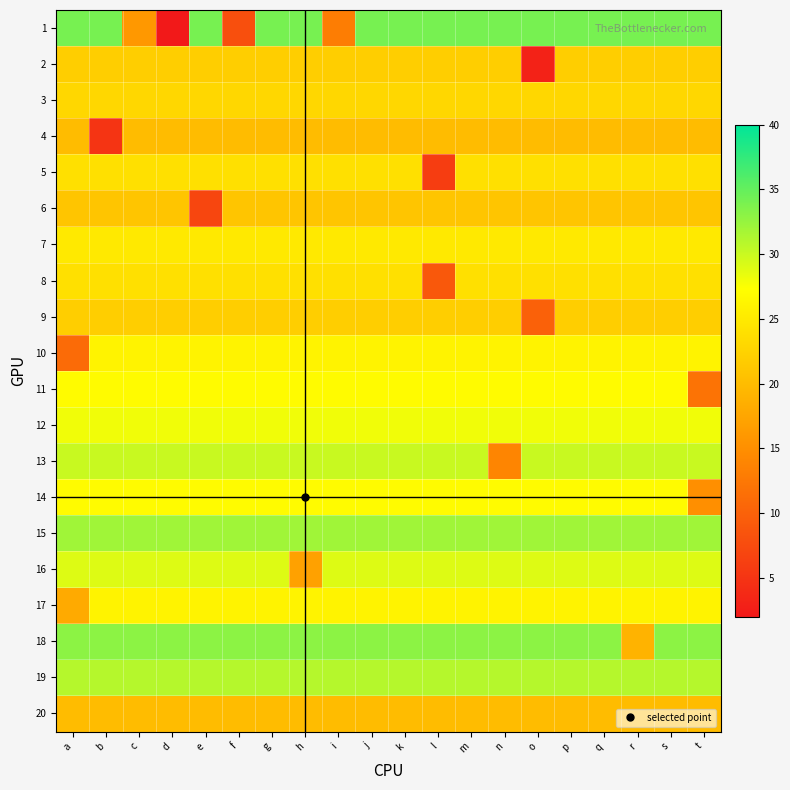

Reading left to right, transcribe all the data shown in this chart.

1: a=34	b=34	c=16	d=2	e=34	f=8	g=34	h=34	i=13	j=34	k=34	l=34	m=34	n=34	o=34	p=34	q=34	r=34	s=34	t=34
2: a=22	b=22	c=22	d=22	e=22	f=22	g=22	h=22	i=22	j=22	k=22	l=22	m=22	n=22	o=3	p=22	q=22	r=22	s=22	t=22
3: a=23	b=23	c=23	d=23	e=23	f=23	g=23	h=23	i=23	j=23	k=23	l=23	m=23	n=23	o=23	p=23	q=23	r=23	s=23	t=23
4: a=20	b=5	c=20	d=20	e=20	f=20	g=20	h=20	i=20	j=20	k=20	l=20	m=20	n=20	o=20	p=20	q=20	r=20	s=20	t=20
5: a=24	b=24	c=24	d=24	e=24	f=24	g=24	h=24	i=24	j=24	k=24	l=6	m=24	n=24	o=24	p=24	q=24	r=24	s=24	t=24
6: a=21	b=21	c=21	d=21	e=7	f=21	g=21	h=21	i=21	j=21	k=21	l=21	m=21	n=21	o=21	p=21	q=21	r=21	s=21	t=21
7: a=25	b=25	c=25	d=25	e=25	f=25	g=25	h=25	i=25	j=25	k=25	l=25	m=25	n=25	o=25	p=25	q=25	r=25	s=25	t=25
8: a=24	b=24	c=24	d=24	e=24	f=24	g=24	h=24	i=24	j=24	k=24	l=9	m=24	n=24	o=24	p=24	q=24	r=24	s=24	t=24
9: a=22	b=22	c=22	d=22	e=22	f=22	g=22	h=22	i=22	j=22	k=22	l=22	m=22	n=22	o=10	p=22	q=22	r=22	s=22	t=22
10: a=11	b=26	c=26	d=26	e=26	f=26	g=26	h=26	i=26	j=26	k=26	l=26	m=26	n=26	o=26	p=26	q=26	r=26	s=26	t=26
11: a=27	b=27	c=27	d=27	e=27	f=27	g=27	h=27	i=27	j=27	k=27	l=27	m=27	n=27	o=27	p=27	q=27	r=27	s=27	t=12
12: a=28	b=28	c=28	d=28	e=28	f=28	g=28	h=28	i=28	j=28	k=28	l=28	m=28	n=28	o=28	p=28	q=28	r=28	s=28	t=28
13: a=30	b=30	c=30	d=30	e=30	f=30	g=30	h=30	i=30	j=30	k=30	l=30	m=30	n=14	o=30	p=30	q=30	r=30	s=30	t=30
14: a=27	b=27	c=27	d=27	e=27	f=27	g=27	h=27	i=27	j=27	k=27	l=27	m=27	n=27	o=27	p=27	q=27	r=27	s=27	t=15
15: a=32	b=32	c=32	d=32	e=32	f=32	g=32	h=32	i=32	j=32	k=32	l=32	m=32	n=32	o=32	p=32	q=32	r=32	s=32	t=32
16: a=29	b=29	c=29	d=29	e=29	f=29	g=29	h=17	i=29	j=29	k=29	l=29	m=29	n=29	o=29	p=29	q=29	r=29	s=29	t=29
17: a=18	b=26	c=26	d=26	e=26	f=26	g=26	h=26	i=26	j=26	k=26	l=26	m=26	n=26	o=26	p=26	q=26	r=26	s=26	t=26
18: a=33	b=33	c=33	d=33	e=33	f=33	g=33	h=33	i=33	j=33	k=33	l=33	m=33	n=33	o=33	p=33	q=33	r=19	s=33	t=33
19: a=31	b=31	c=31	d=31	e=31	f=31	g=31	h=31	i=31	j=31	k=31	l=31	m=31	n=31	o=31	p=31	q=31	r=31	s=31	t=31
20: a=20	b=20	c=20	d=20	e=20	f=20	g=20	h=20	i=20	j=20	k=20	l=20	m=20	n=20	o=20	p=20	q=20	r=20	s=20	t=20